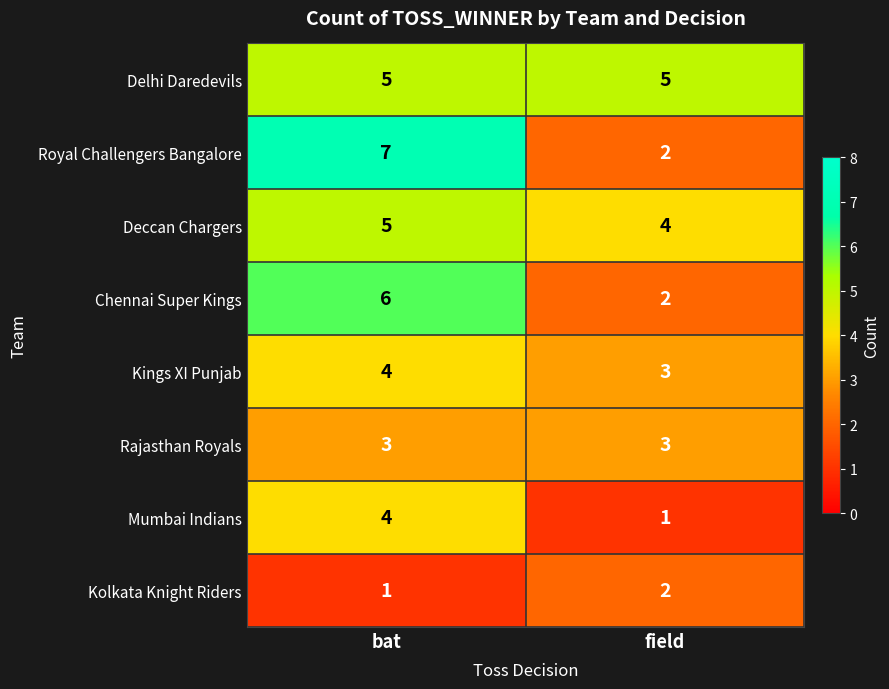

What is the average value of the Rajasthan Royals series?

3